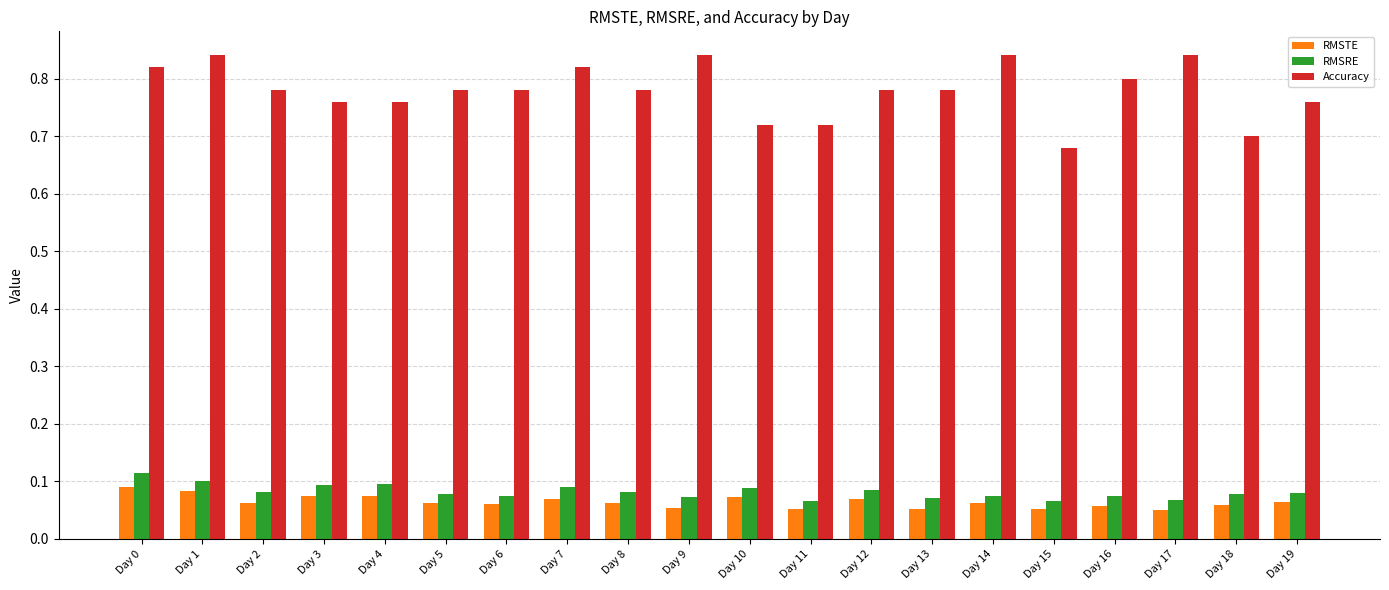

Count the RMSRE values in the range 0 to 1.

20